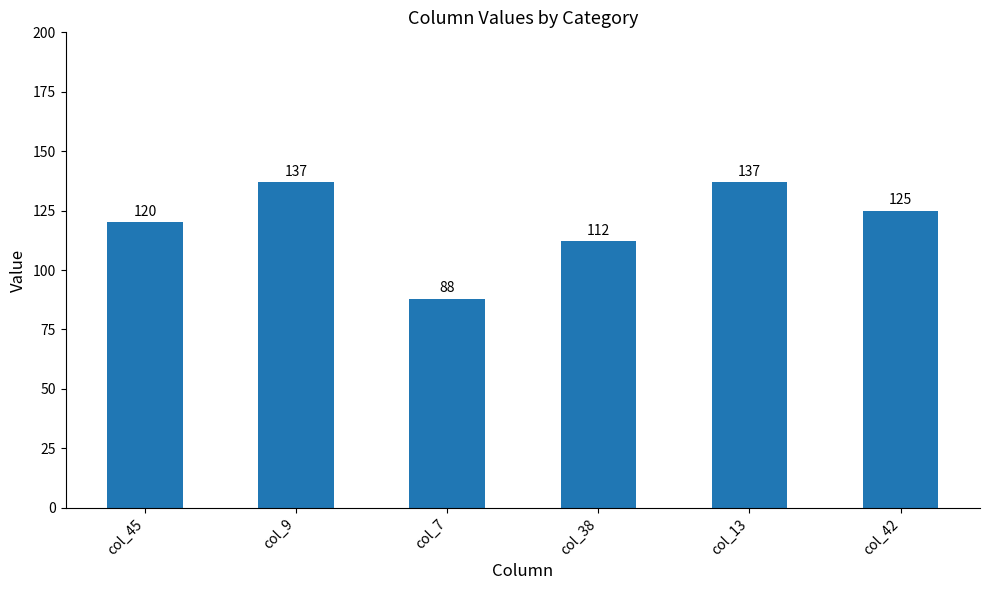

What is the value of the 2nd bar from the left?

137